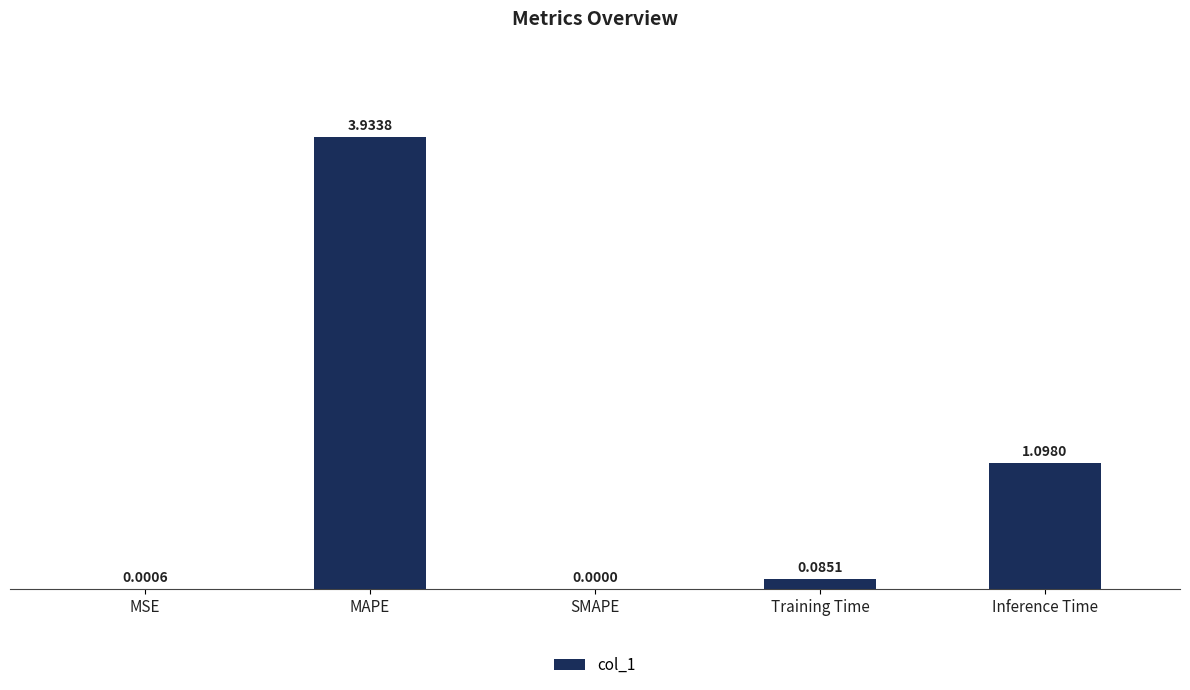

What is the sum of the values at Inference Time and SMAPE?

1.1